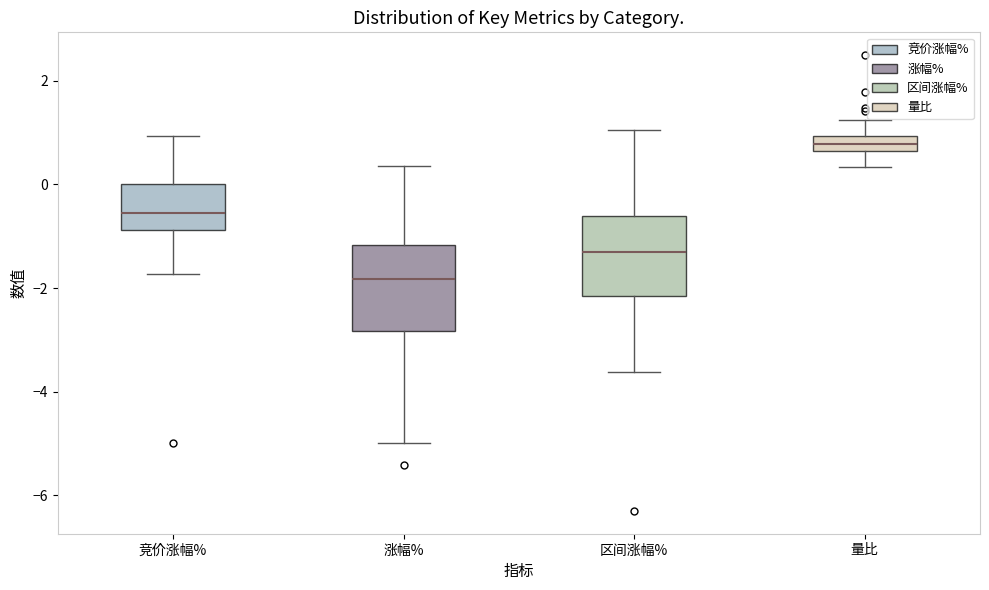

Where is the upper edge of the box for 区间涨幅% on the y-axis? The values are not printed on the chart, so give them approximately, as read against the axis.

-0.6